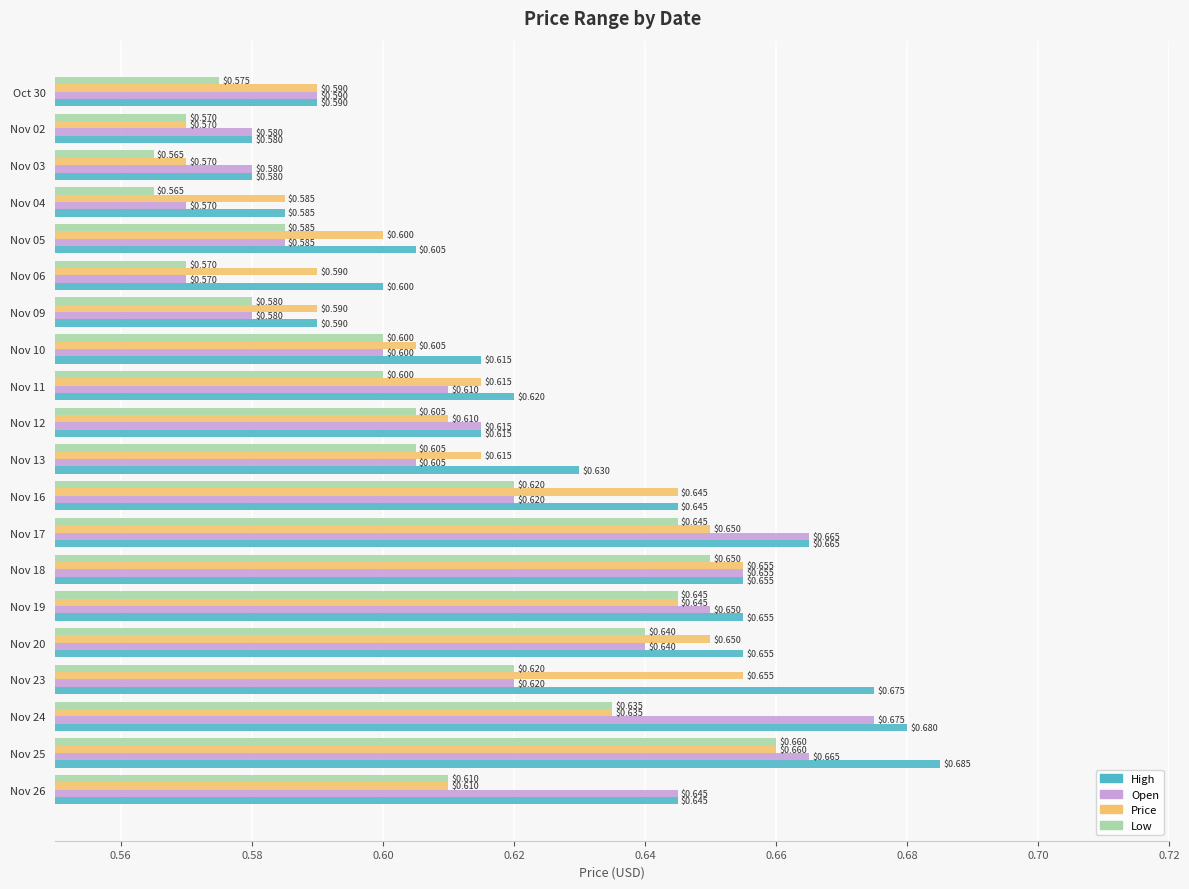

At which category is the sum across all series the highest?

Nov 25